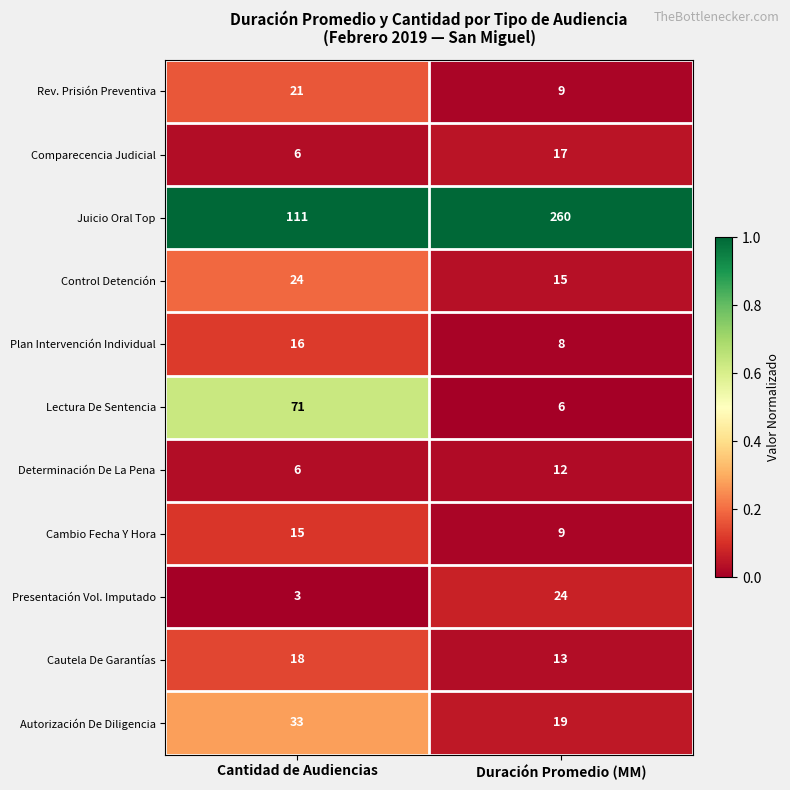

Where is Juicio Oral Top nearest to the value 185?

Cantidad de Audiencias